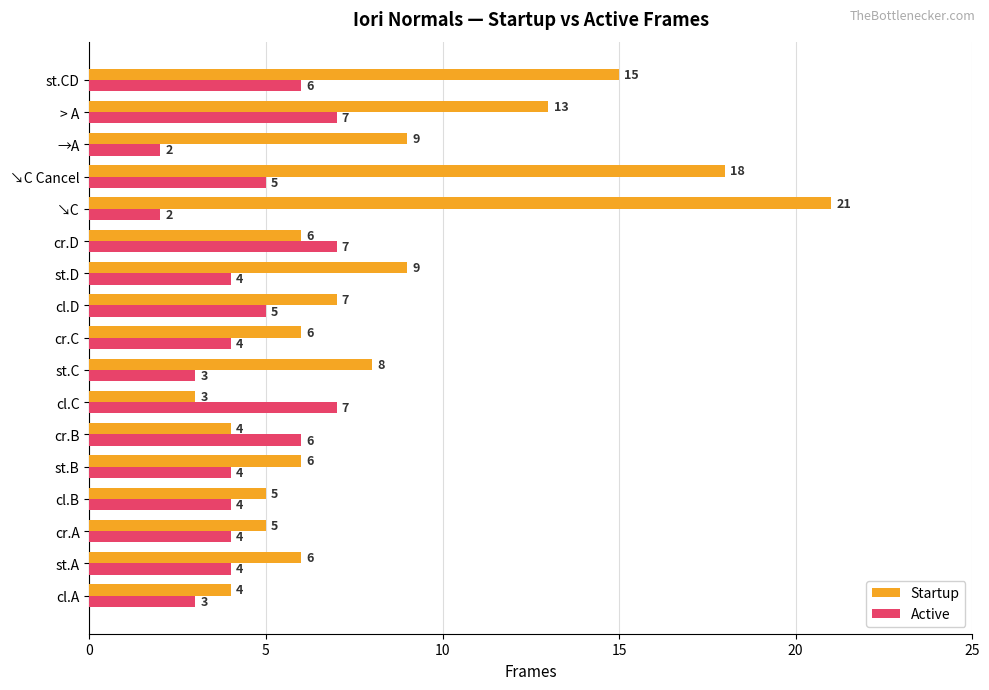

List the series in order of their peak value, lowest first.

Active, Startup